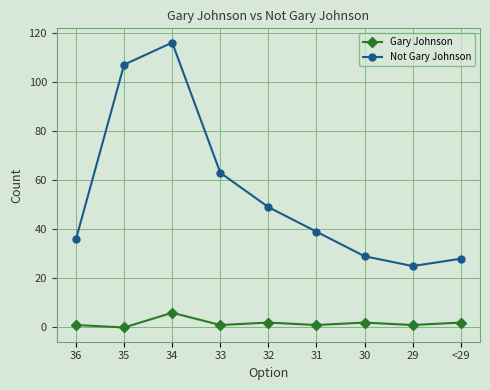

True or false: Not Gary Johnson and Gary Johnson intersect in this chart.

False